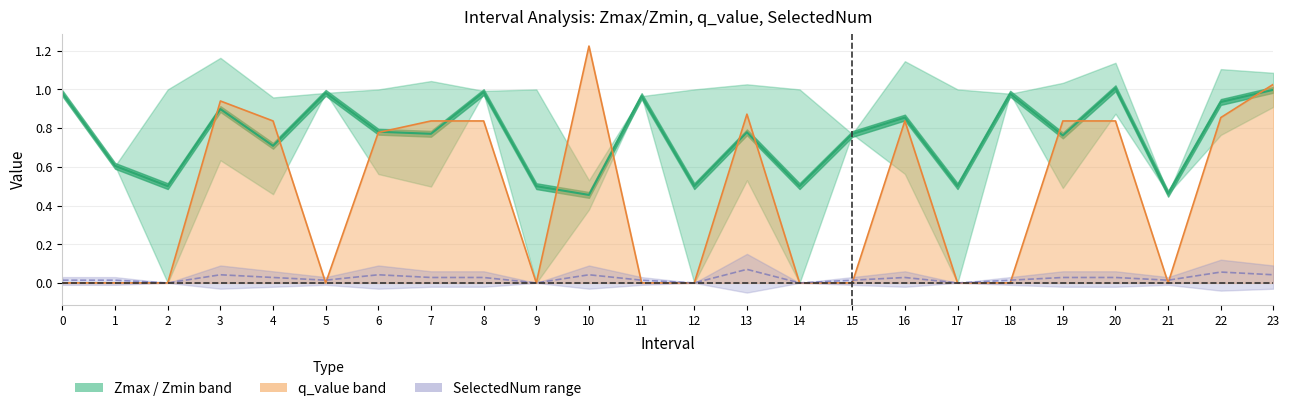

Does the chart display data point markers on the line(s)?

No